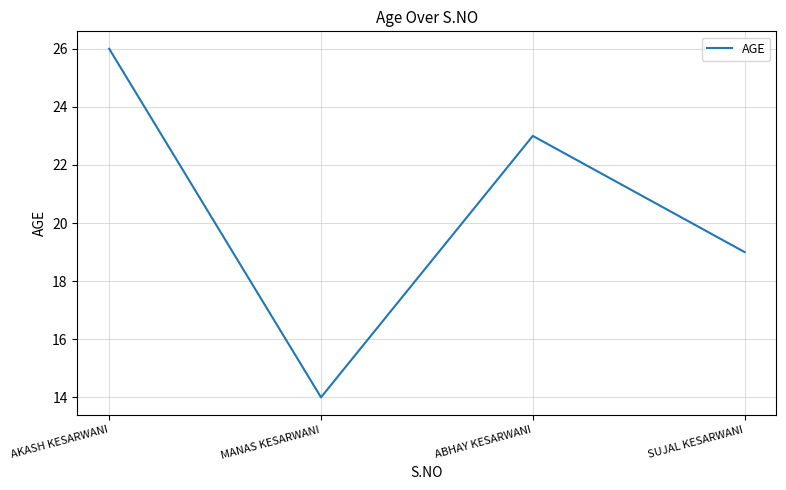

What value does the data have at SUJAL KESARWANI, to the nearest 10?

20